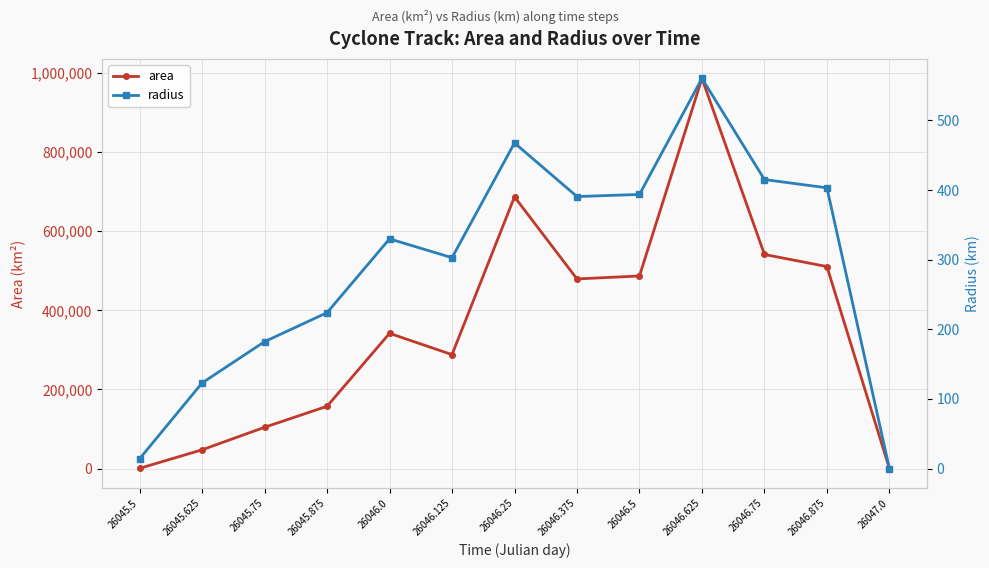

At which category does radius reach its first local peak?

26046.0